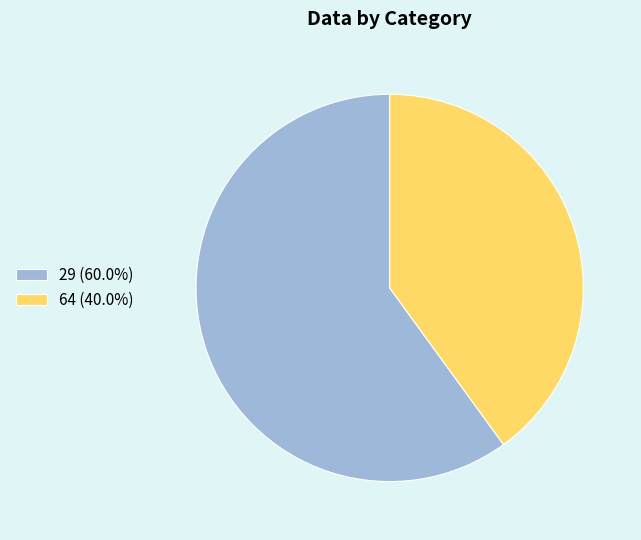

Is the sum of 64 and 29 greater than half?

Yes